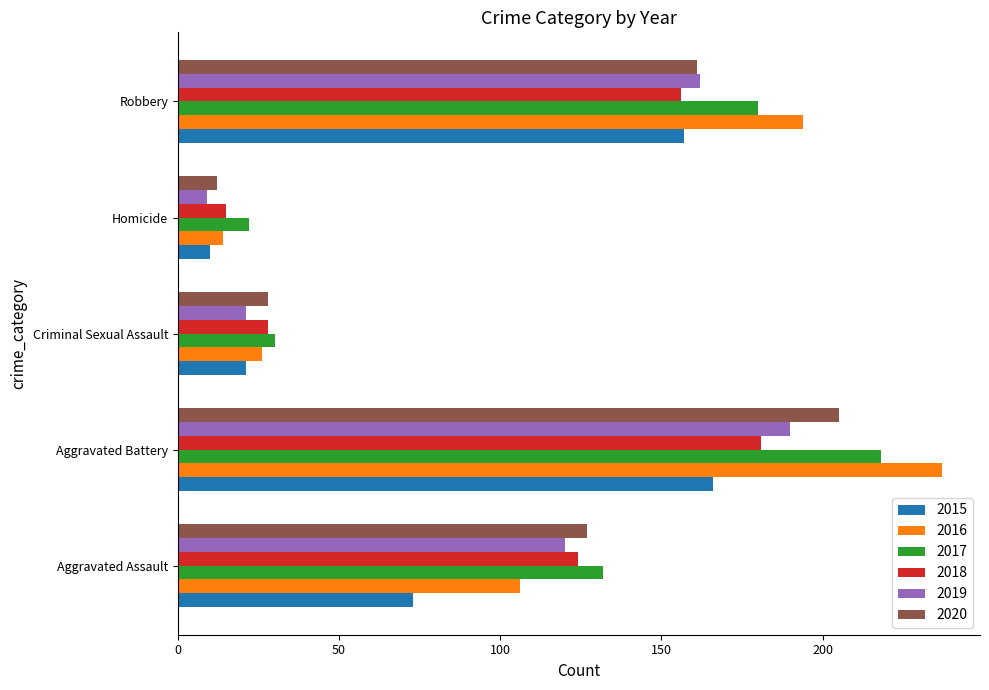

Is the value of 2016 at Robbery greater than the value of 2015 at Aggravated Assault?

Yes